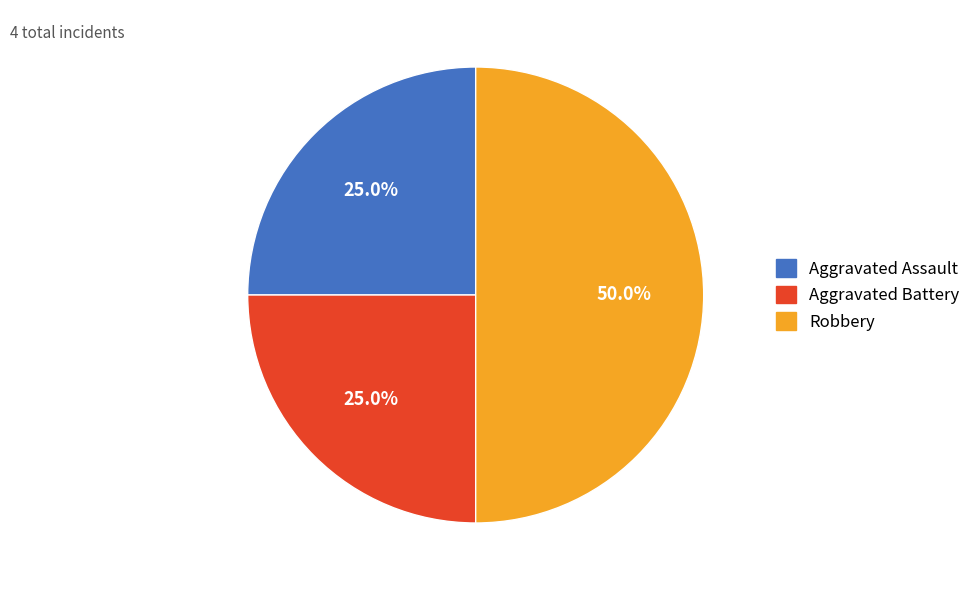

To the nearest percent, what is the combined percentage of Aggravated Assault and Robbery?

75%